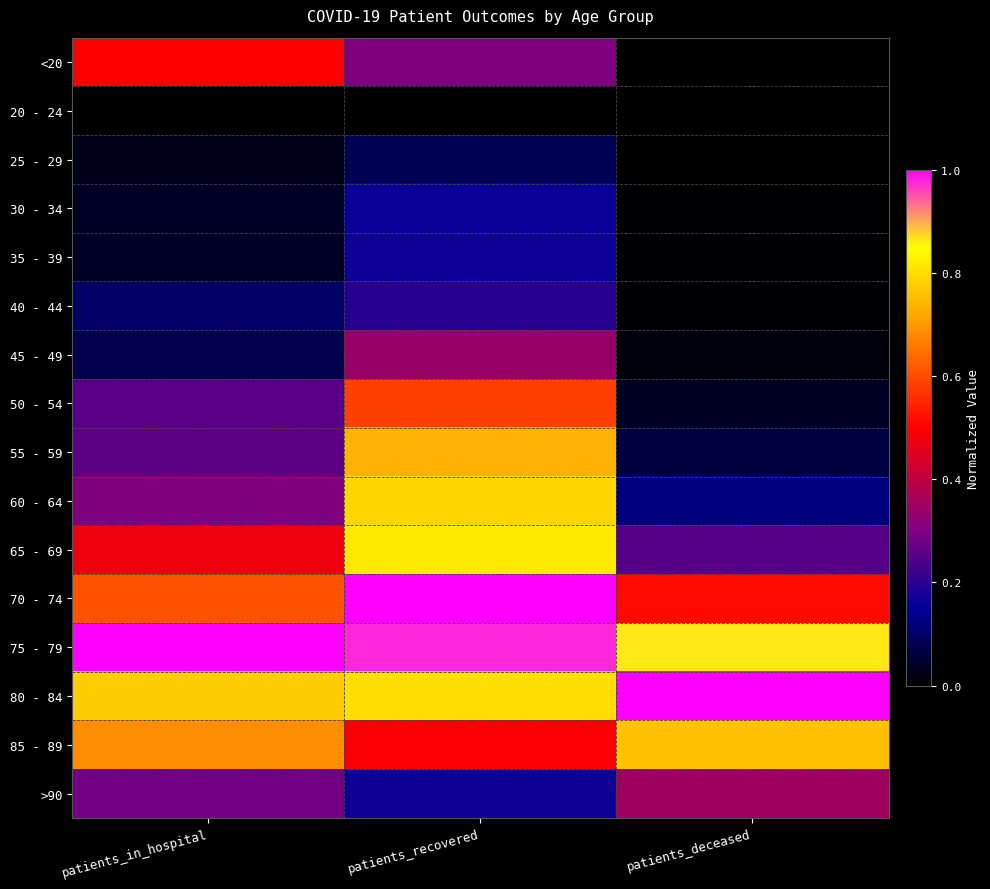

Reading left to right, what are all the values shown in this chart?

<20: patients_in_hospital=0.5	patients_recovered=0.3	patients_deceased=0.0
20 - 24: patients_in_hospital=0.0	patients_recovered=0.0	patients_deceased=0.0
25 - 29: patients_in_hospital=0.0	patients_recovered=0.1	patients_deceased=0.0
30 - 34: patients_in_hospital=0.0	patients_recovered=0.2	patients_deceased=0.0
35 - 39: patients_in_hospital=0.0	patients_recovered=0.2	patients_deceased=0.0
40 - 44: patients_in_hospital=0.1	patients_recovered=0.2	patients_deceased=0.0
45 - 49: patients_in_hospital=0.1	patients_recovered=0.3	patients_deceased=0.0
50 - 54: patients_in_hospital=0.3	patients_recovered=0.6	patients_deceased=0.0
55 - 59: patients_in_hospital=0.3	patients_recovered=0.7	patients_deceased=0.1
60 - 64: patients_in_hospital=0.3	patients_recovered=0.8	patients_deceased=0.1
65 - 69: patients_in_hospital=0.5	patients_recovered=0.8	patients_deceased=0.3
70 - 74: patients_in_hospital=0.6	patients_recovered=1.0	patients_deceased=0.5
75 - 79: patients_in_hospital=1.0	patients_recovered=1.0	patients_deceased=0.9
80 - 84: patients_in_hospital=0.8	patients_recovered=0.8	patients_deceased=1.0
85 - 89: patients_in_hospital=0.7	patients_recovered=0.5	patients_deceased=0.8
>90: patients_in_hospital=0.3	patients_recovered=0.2	patients_deceased=0.3